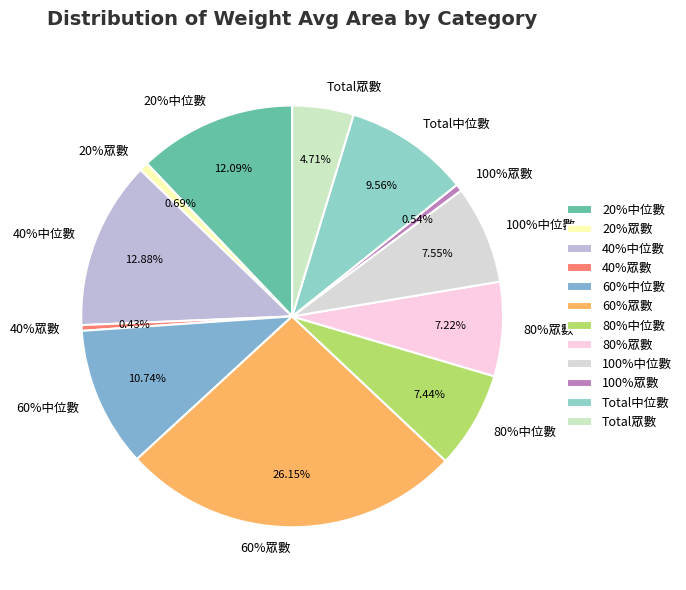

What percentage do 100%眾數 and 60%眾數 together represent?

26.7%